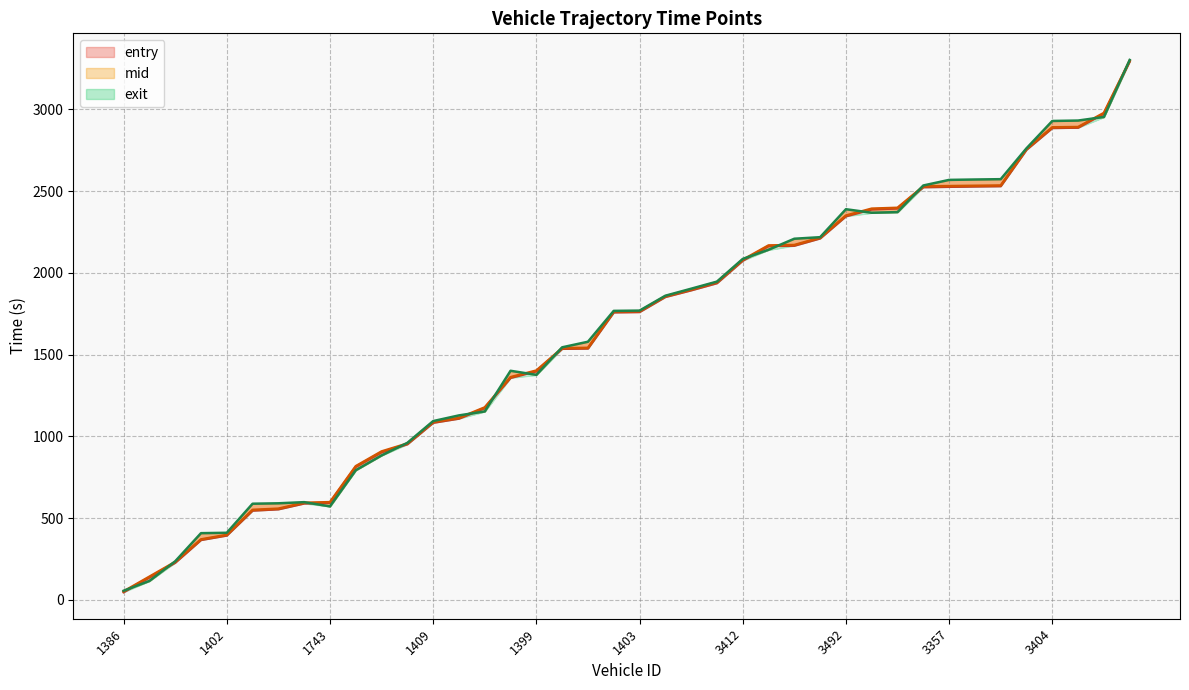

Reading left to right, list all the values displayed in this chart.

entry: 47.9	137.7	228.1	366.9	394.3	546.5	554.5	590.2	594.2	814.0	903.4	952.2	1083.6	1108.9	1173.3	1358.0	1398.1	1535.4	1537.5	1758.4	1760.6	1852.6	1893.3	1937.0	2074.4	2163.4	2166.0	2210.6	2345.9	2387.8	2393.9	2523.7	2525.8	2528.0	2530.0	2752.9	2885.4	2887.5	2973.4	3293.0
mid: 52.4	142.4	232.6	370.5	398.0	551.0	558.3	594.3	598.2	818.0	908.1	956.4	1088.1	1112.6	1177.4	1362.3	1402.6	1539.5	1541.3	1763.4	1765.0	1856.3	1897.6	1942.5	2079.3	2167.4	2170.1	2214.6	2350.2	2392.5	2397.6	2528.4	2530.3	2532.2	2534.0	2757.1	2889.6	2891.4	2977.5	3297.3
exit: 56.2	116.3	236.2	408.4	410.7	588.4	590.9	598.0	572.1	793.2	883.8	960.5	1093.6	1128.3	1152.5	1401.0	1376.2	1544.5	1578.6	1767.3	1768.9	1859.9	1902.8	1946.2	2084.8	2141.0	2208.3	2217.7	2388.8	2367.2	2371.2	2533.9	2568.0	2570.4	2572.4	2761.2	2928.2	2930.8	2952.8	3301.3